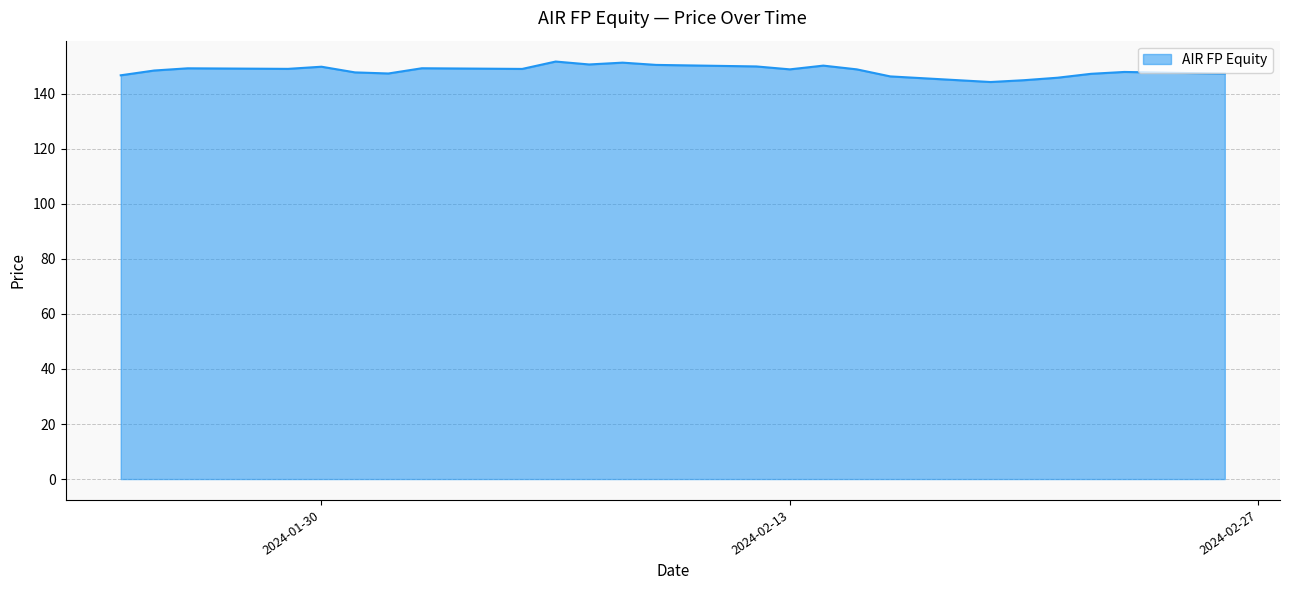

What is the minimum value shown in the chart?

144.3